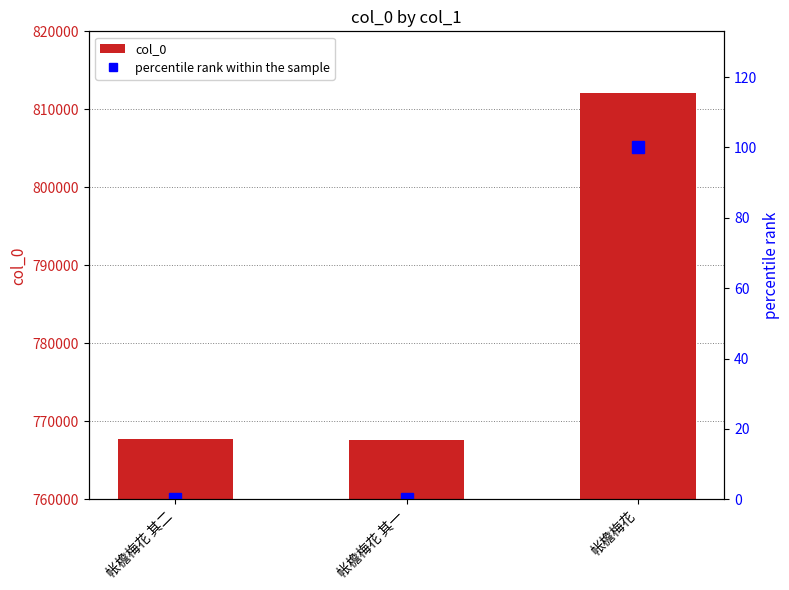

List the series in order of their peak value, highest first.

col_0, percentile rank within the sample